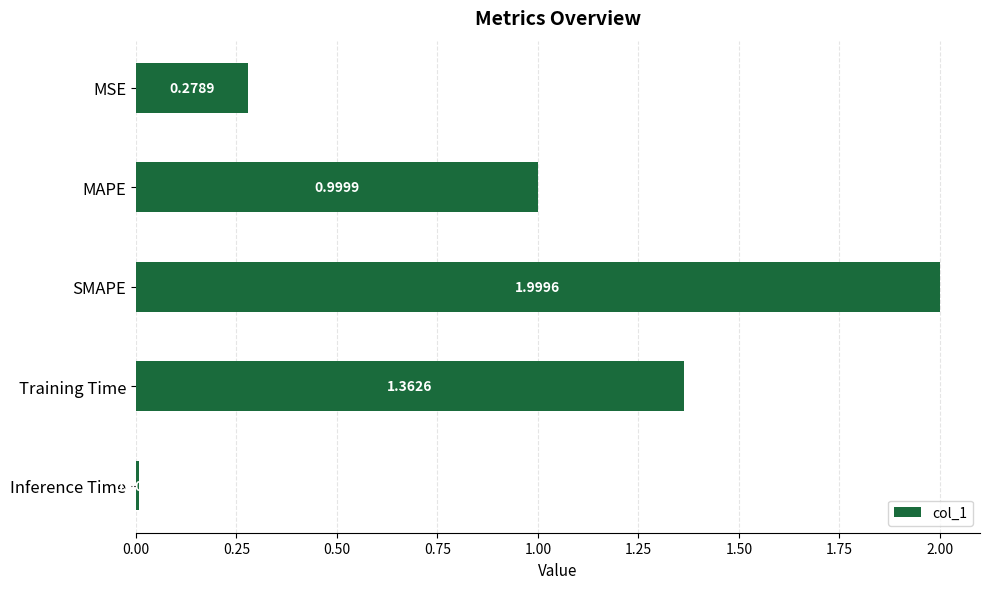

Between MSE and Training Time, which is larger?

Training Time